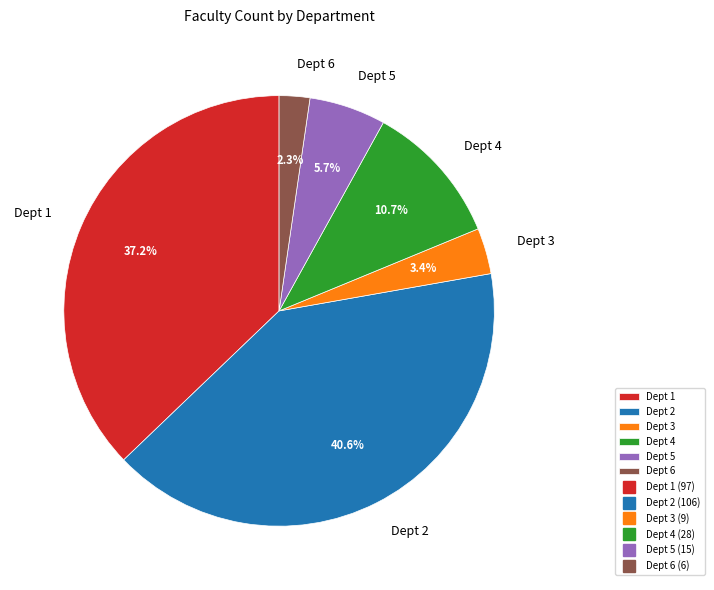

How many slices are in this pie chart?

6